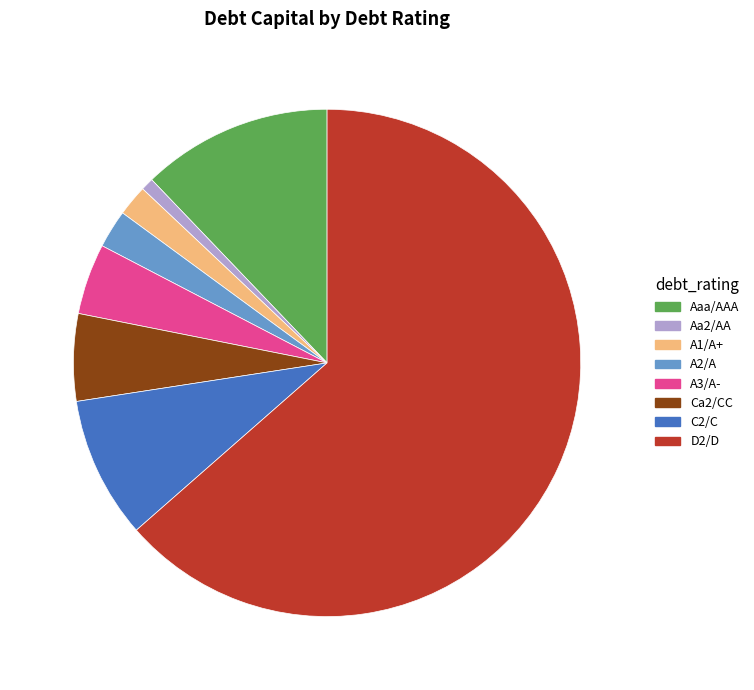

Do A1/A+ and Ca2/CC together represent more than half of the pie?

No